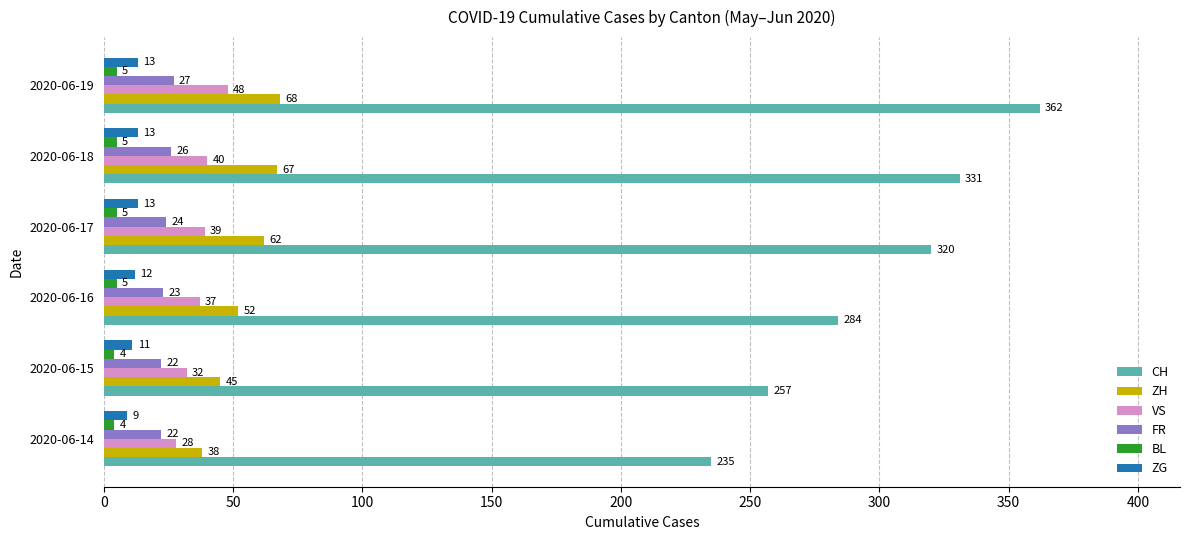

At which category is the sum across all series the highest?

2020-06-19